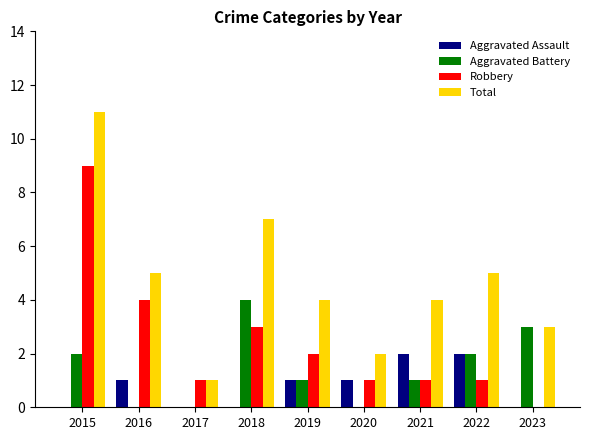

Reading right to left, list all the values displayed in this chart.

Aggravated Assault: 2023=0	2022=2	2021=2	2020=1	2019=1	2018=0	2017=0	2016=1	2015=0
Aggravated Battery: 2023=3	2022=2	2021=1	2020=0	2019=1	2018=4	2017=0	2016=0	2015=2
Robbery: 2023=0	2022=1	2021=1	2020=1	2019=2	2018=3	2017=1	2016=4	2015=9
Total: 2023=3	2022=5	2021=4	2020=2	2019=4	2018=7	2017=1	2016=5	2015=11